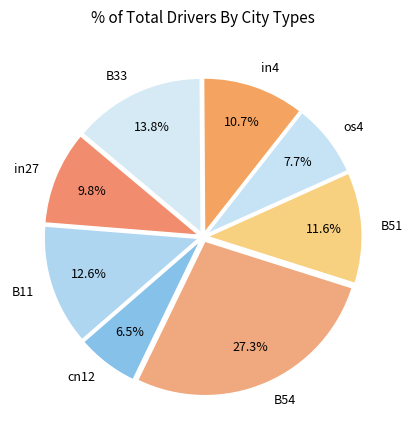

How many segments does this pie chart have?

8